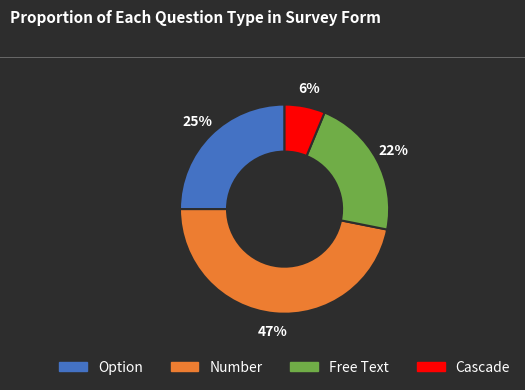

Is there any slice that represents more than half of the pie?

No